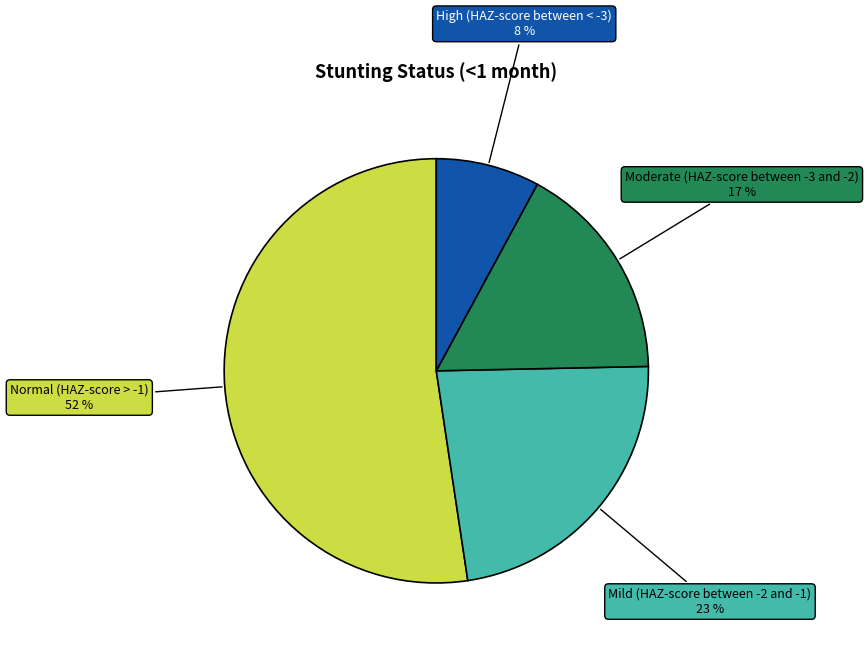

Is there a majority slice in this chart?

Yes